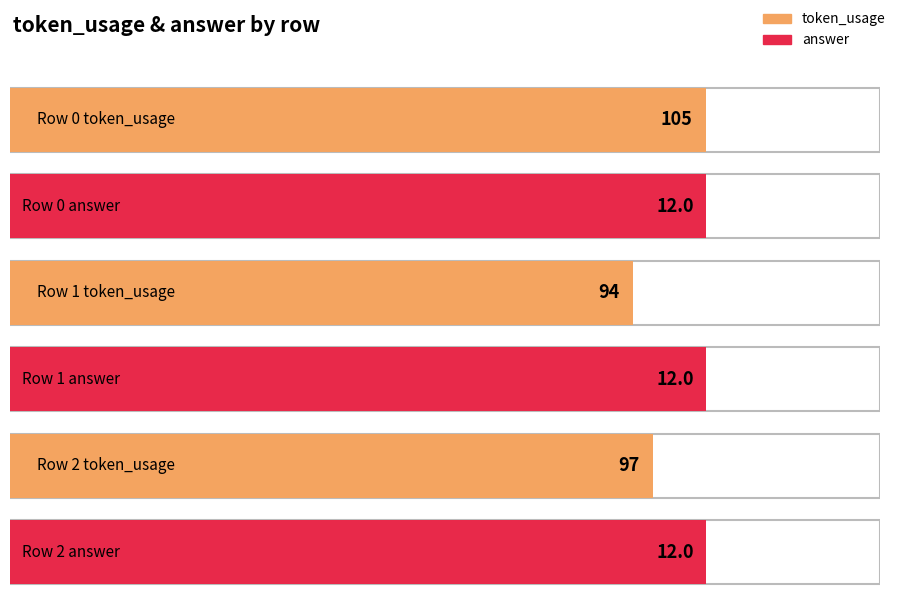

How many groups of bars are there?

3